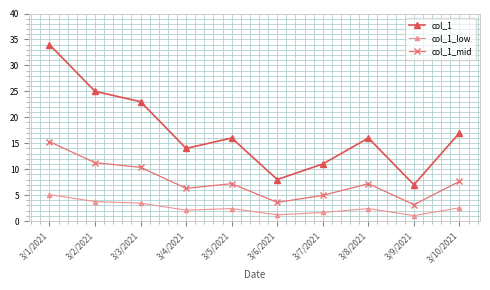

Is it true that col_1 equals 17.0 at 3/10/2021?

True